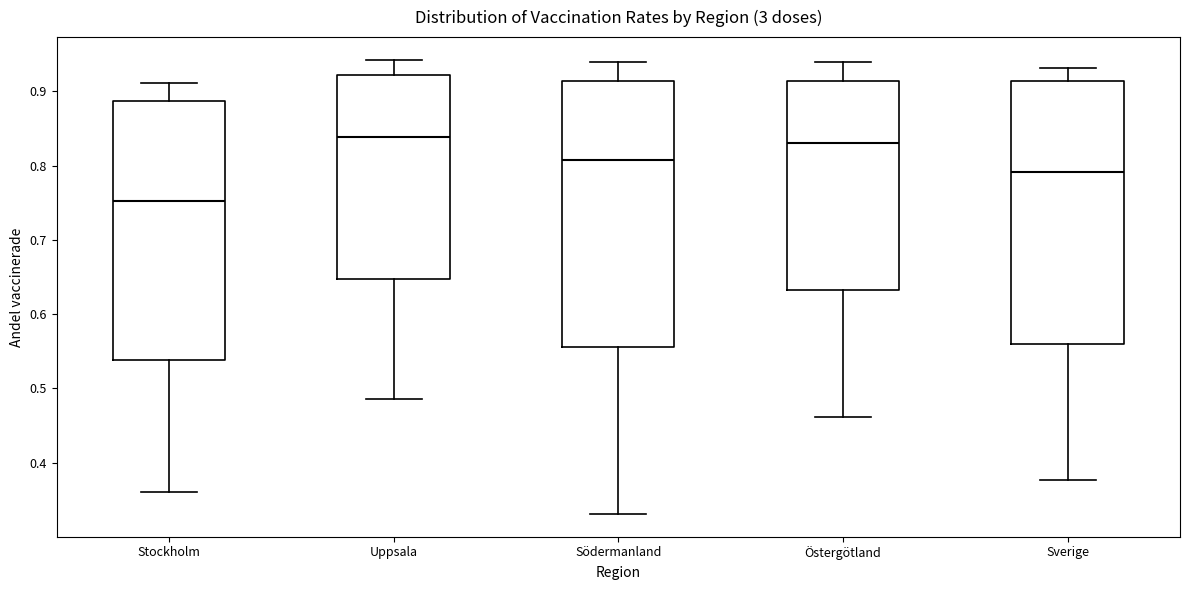

Reading left to right, read every box against the y-axis: the position of its median line, the range the box covers, and the ends of its whiskers. The values are not printed on the chart, so give them approximately, as read against the axis.

Stockholm: median 0.75, box 0.54 to 0.89, whiskers 0.36 to 0.91
Uppsala: median 0.84, box 0.65 to 0.92, whiskers 0.49 to 0.94
Södermanland: median 0.81, box 0.56 to 0.91, whiskers 0.33 to 0.94
Östergötland: median 0.83, box 0.63 to 0.91, whiskers 0.46 to 0.94
Sverige: median 0.79, box 0.56 to 0.91, whiskers 0.38 to 0.93